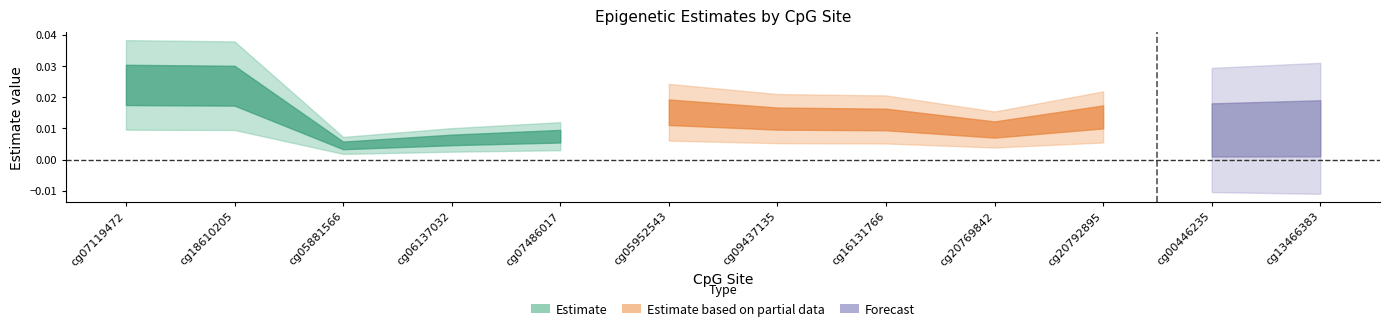

Is this an area chart (filled region under the line)?

No